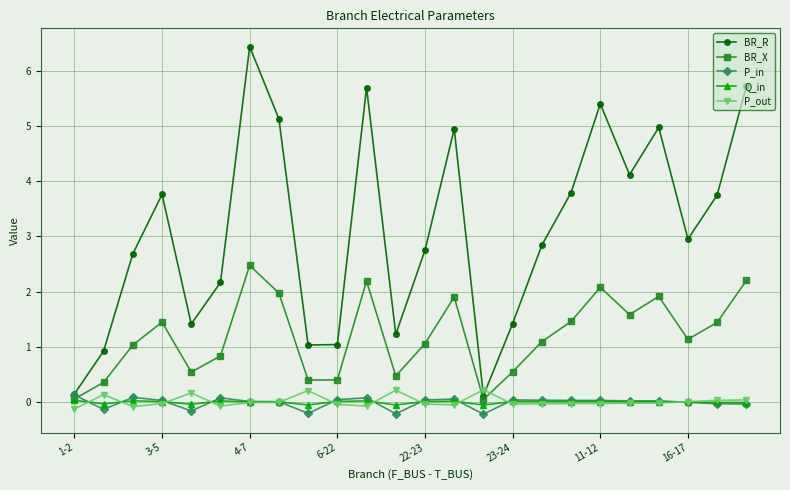

Which series has the widest spread of values?

BR_R